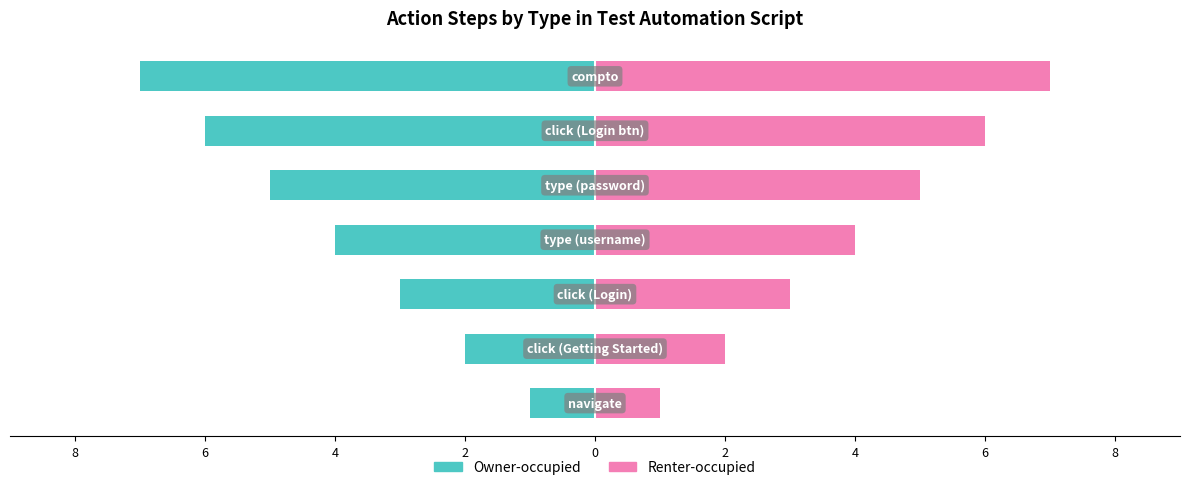

How many data points does each series have?

7